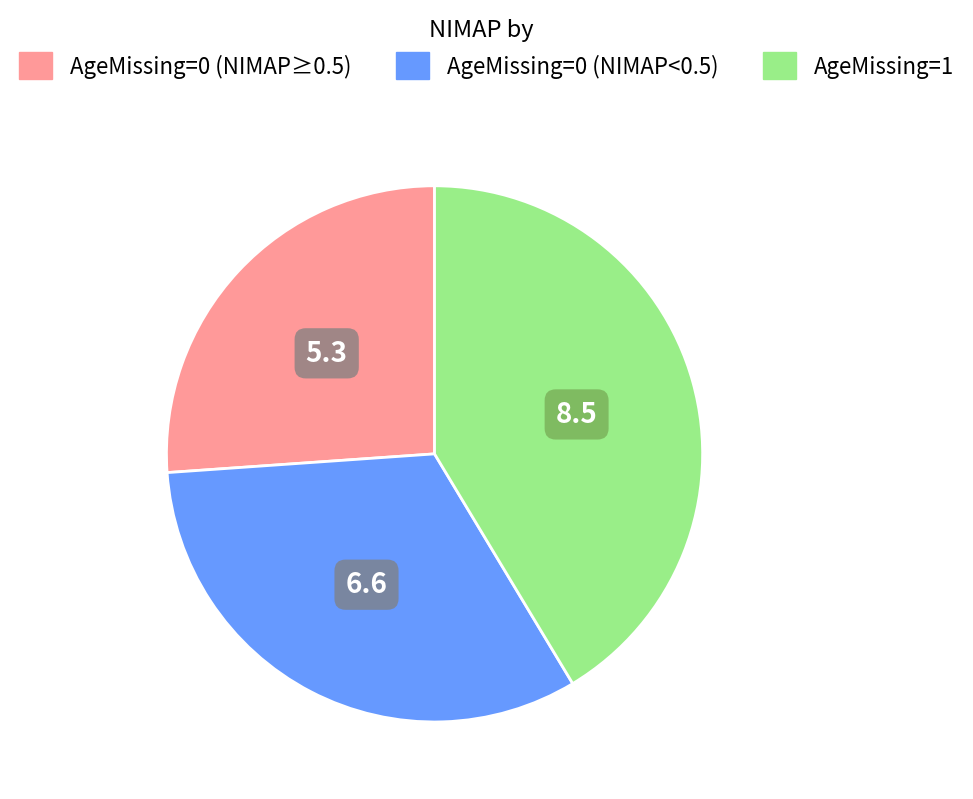

Is there a majority slice in this chart?

No